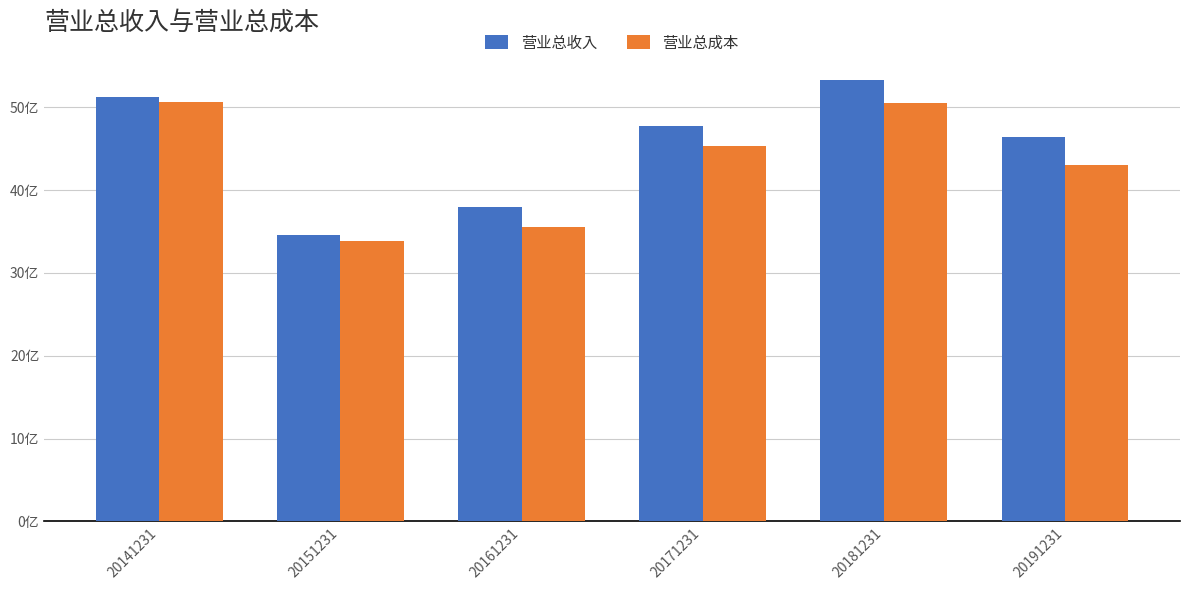

Does the chart contain any negative values?

No